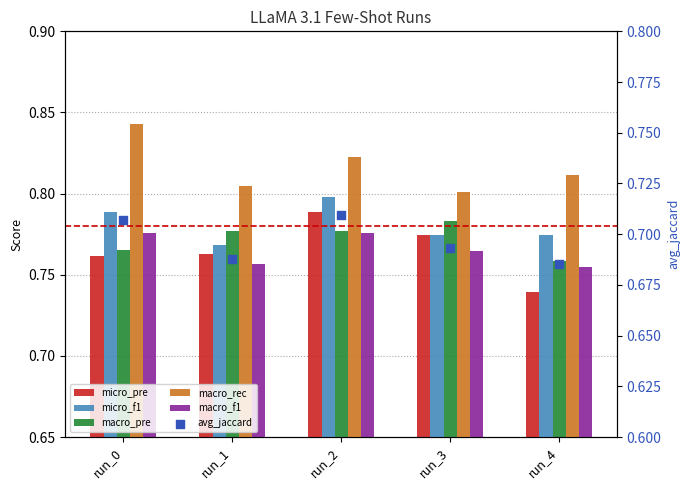

What are all the series names shown in the legend?

micro_pre, micro_f1, macro_pre, macro_rec, macro_f1, avg_jaccard